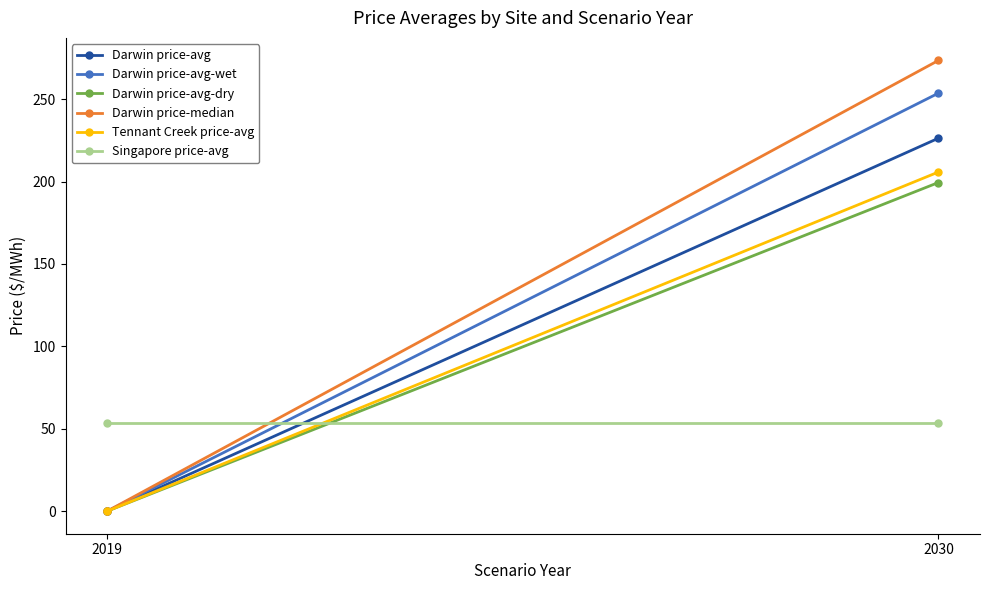

Rank the series at 2019 from lowest to highest value.

Darwin price-avg, Darwin price-avg-wet, Darwin price-avg-dry, Darwin price-median, Tennant Creek price-avg, Singapore price-avg